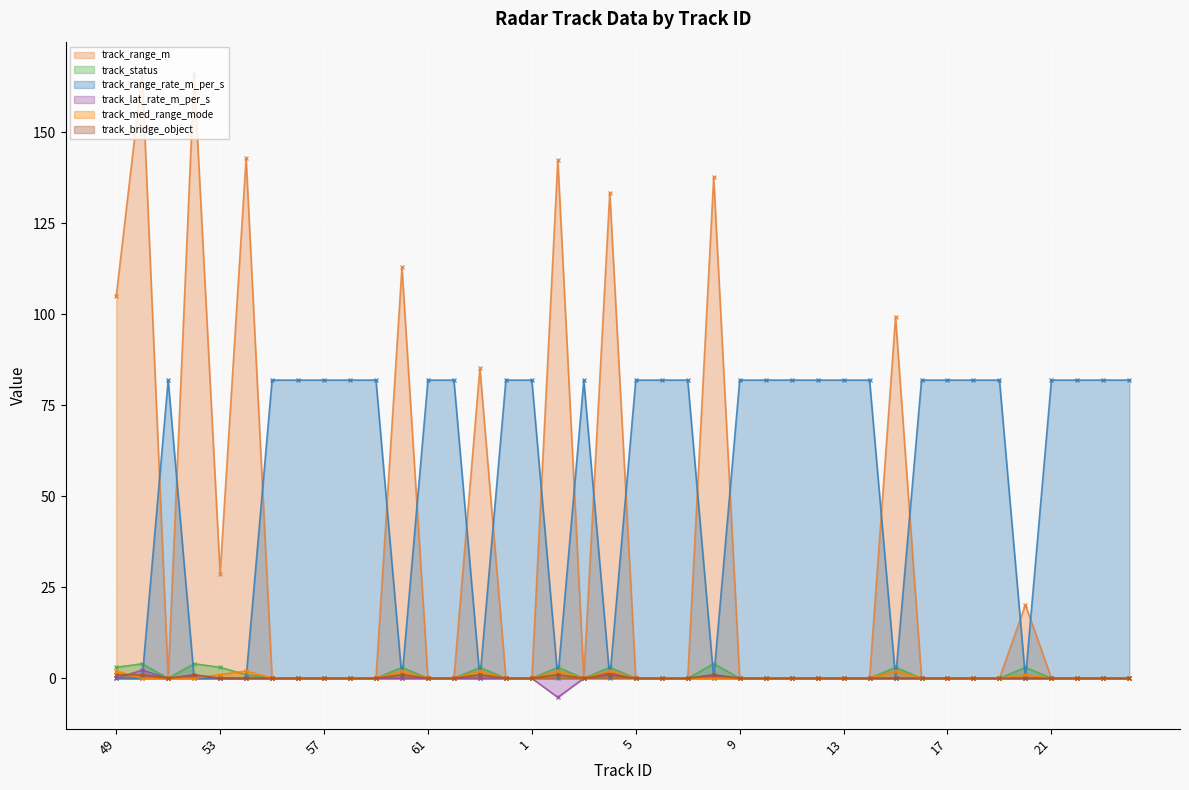

List the series in order of their peak value, highest first.

track_range_m, track_range_rate_m_per_s, track_status, track_lat_rate_m_per_s, track_med_range_mode, track_bridge_object